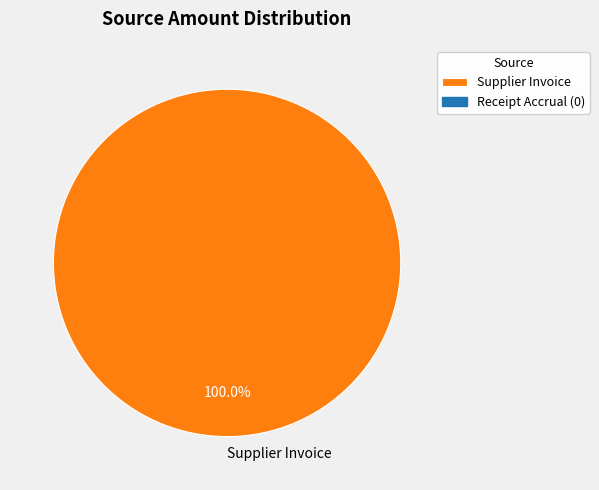

Rank the categories by value from lowest to highest.

Supplier Invoice